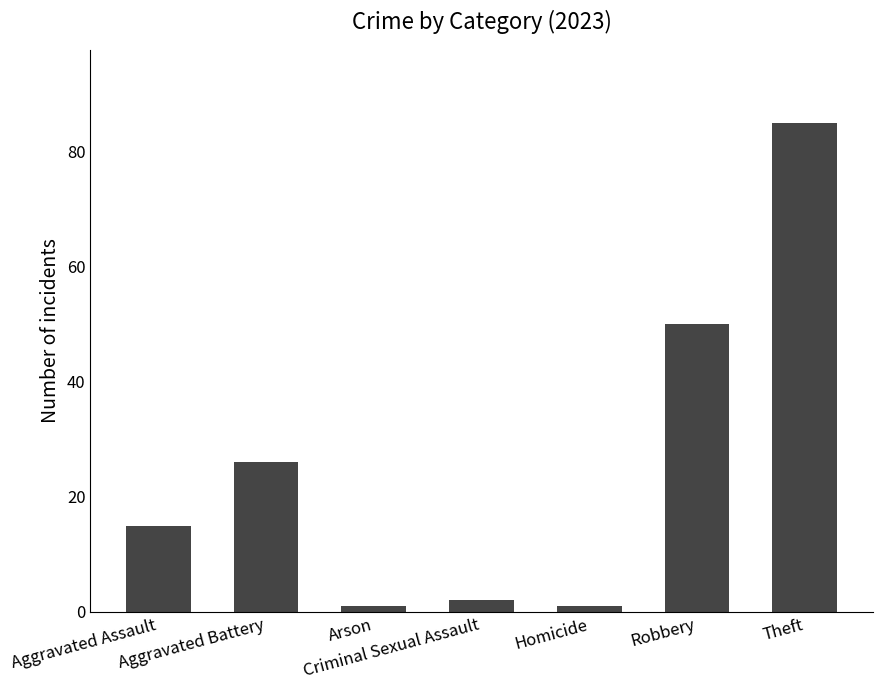

What is the sum of all values?

180